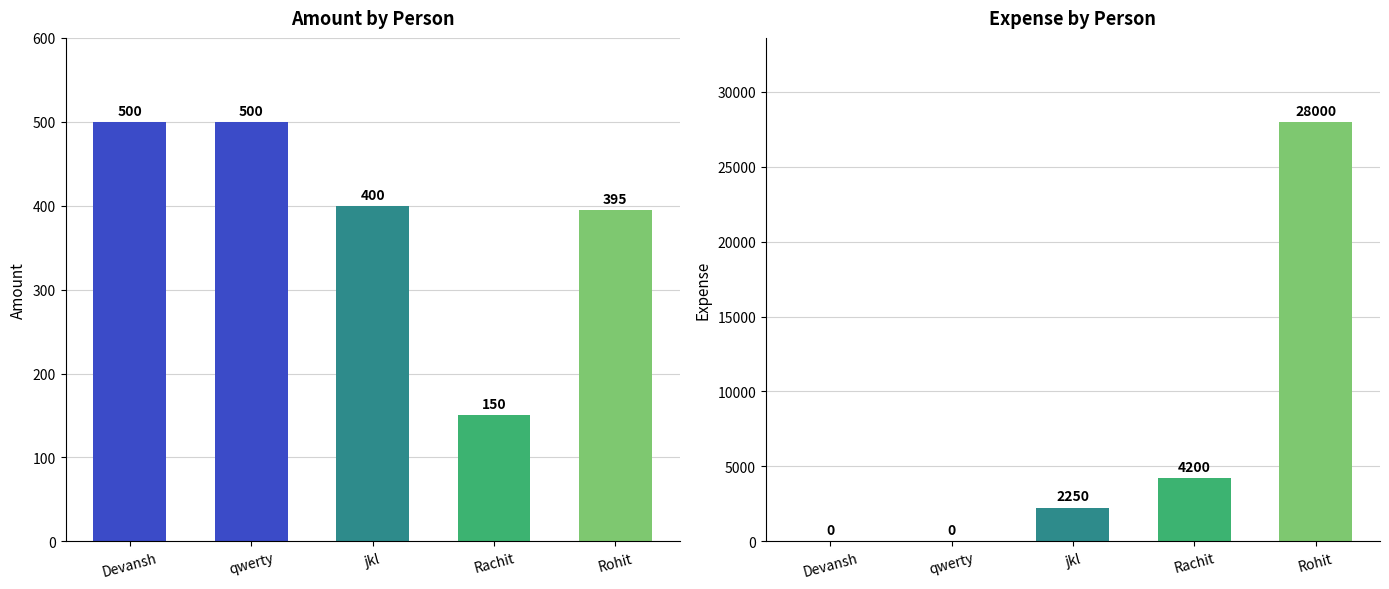

What is the difference between the maximum and second lowest values in the Amount series?

105